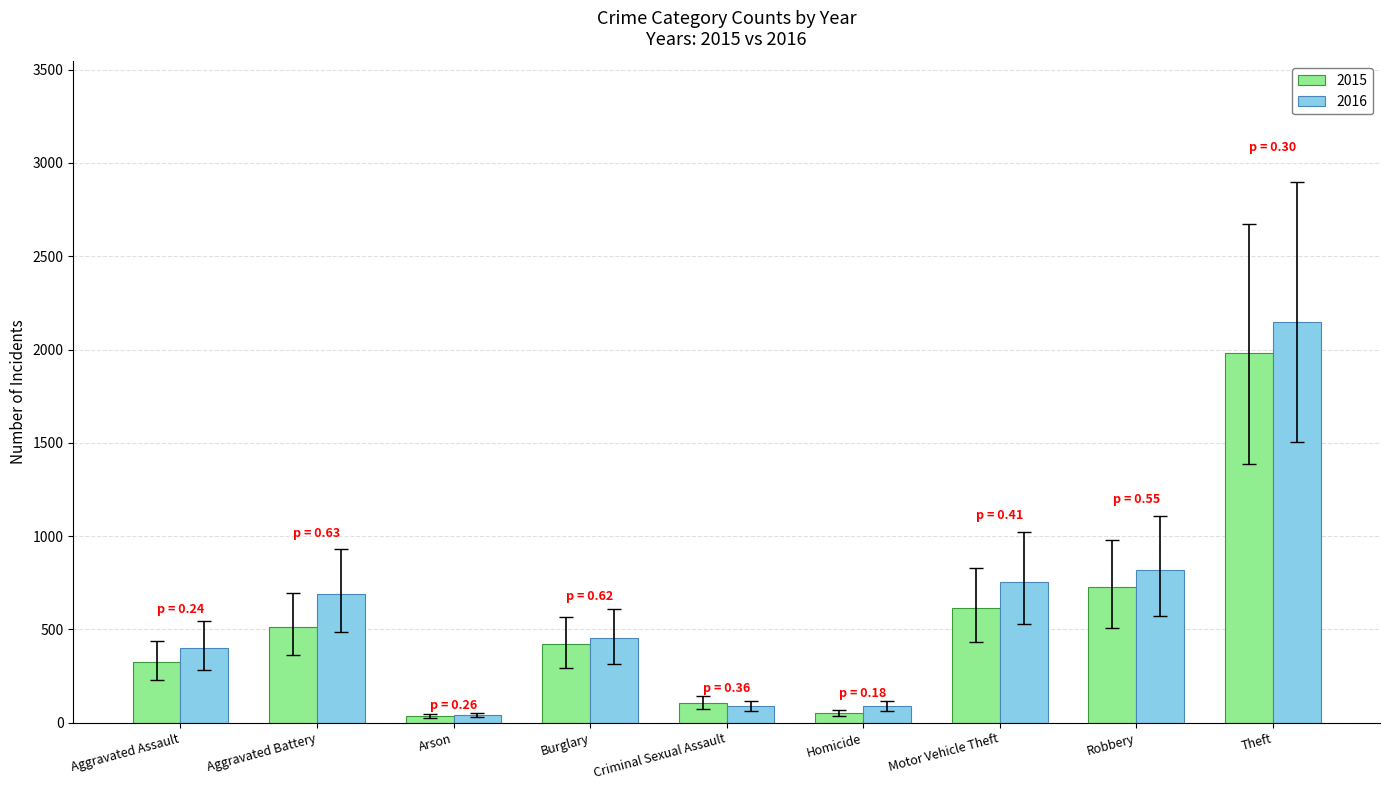

What is the label of the 5th bar from the left?

Criminal Sexual Assault